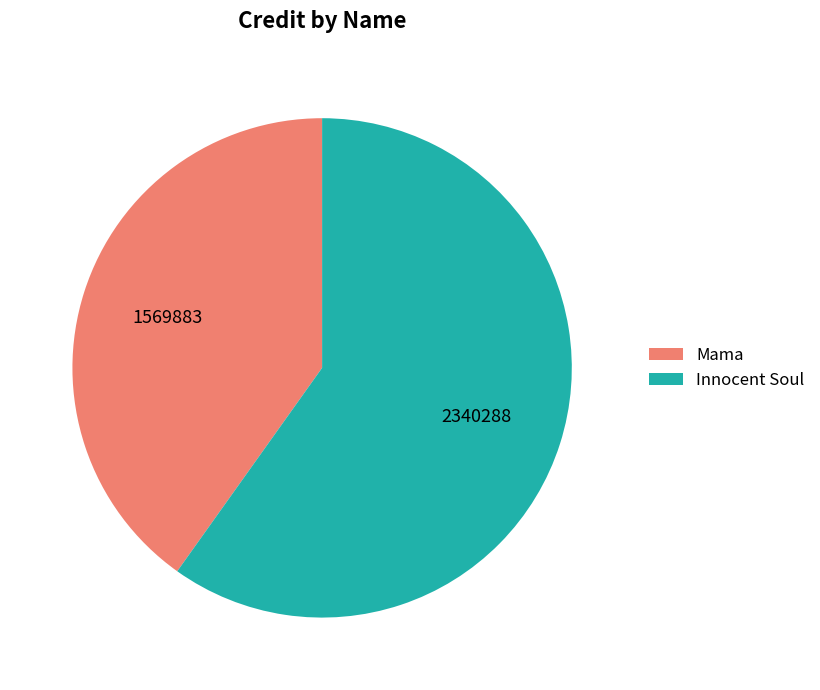

Is it true that Mama is 48% of the pie?

False